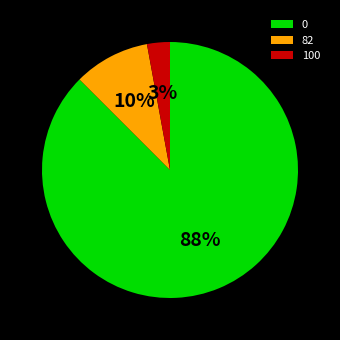

What is the largest slice in the pie chart?

0